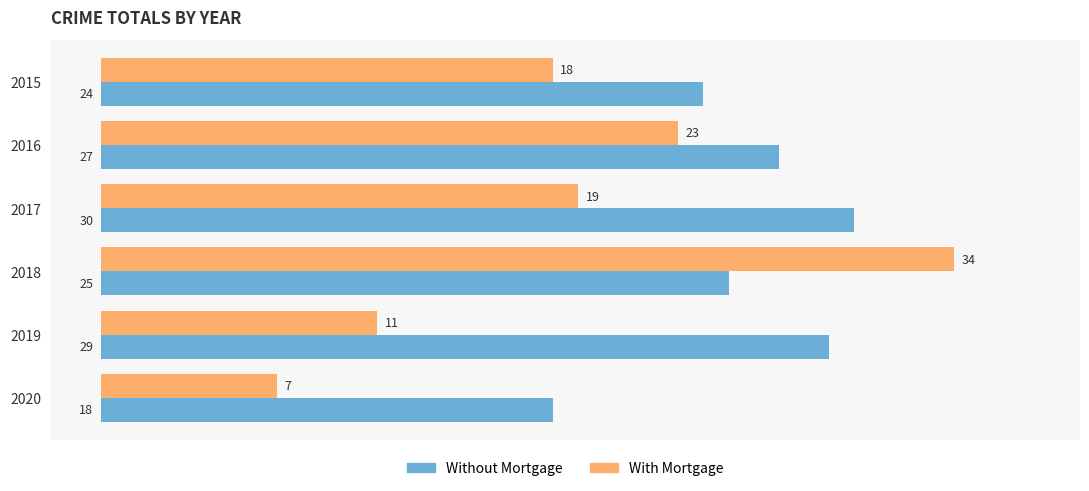

How many data points does each series have?

6